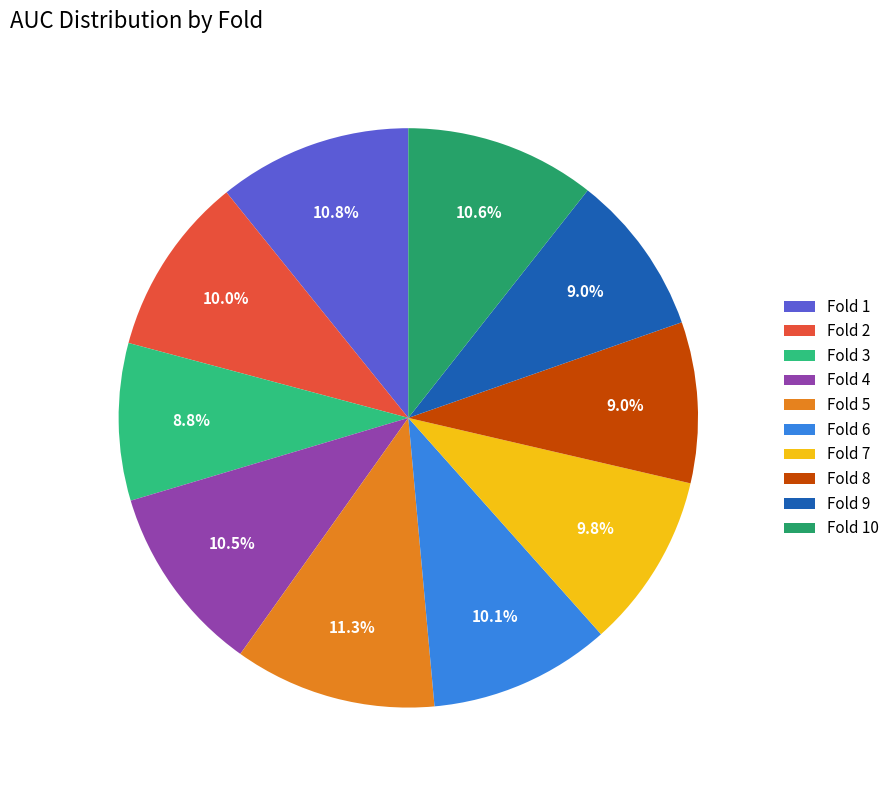

Does Fold 8 account for over 50% of the chart?

No